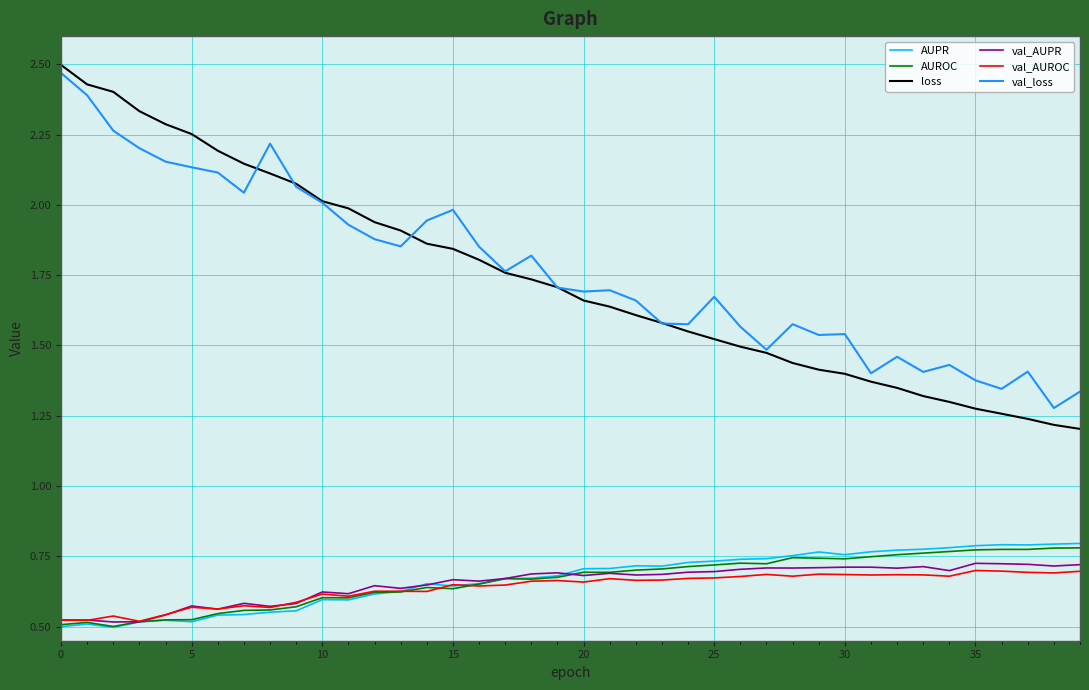

True or false: val_AUPR and loss intersect in this chart.

False